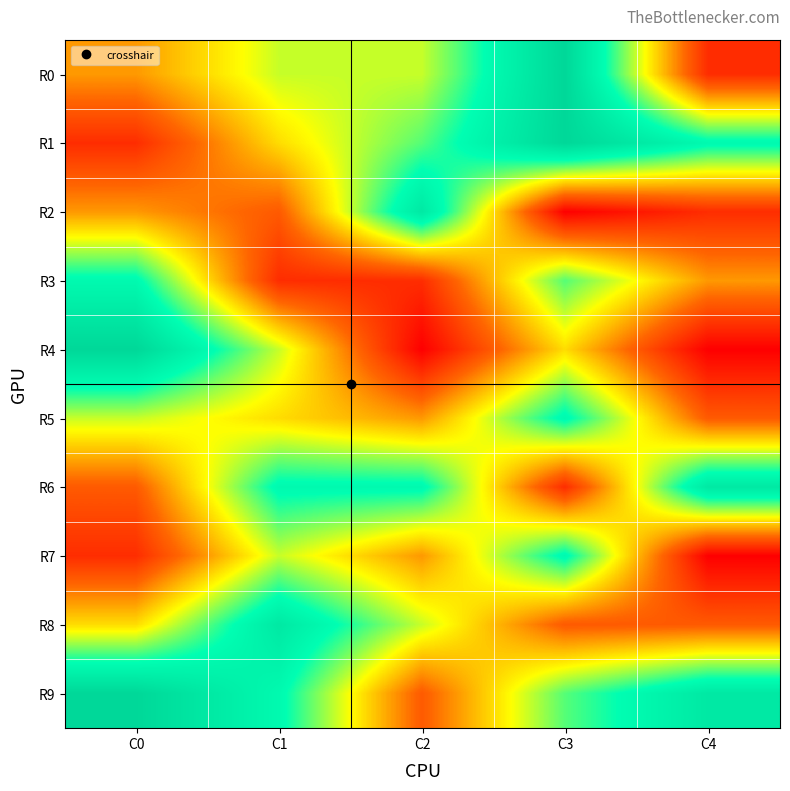

Which series has the widest spread of values?

R4